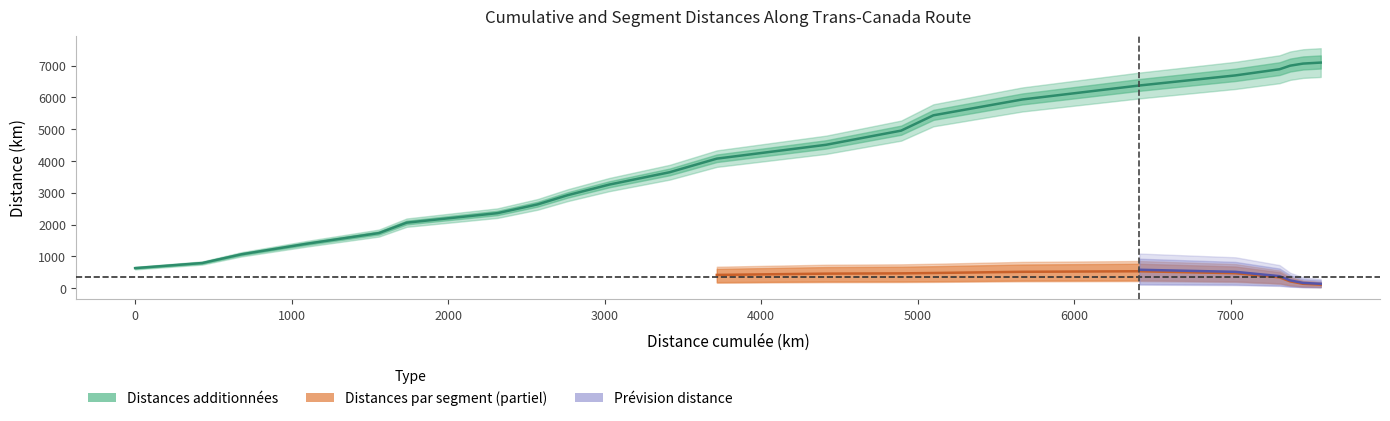

How many data points are less than 4073?

11